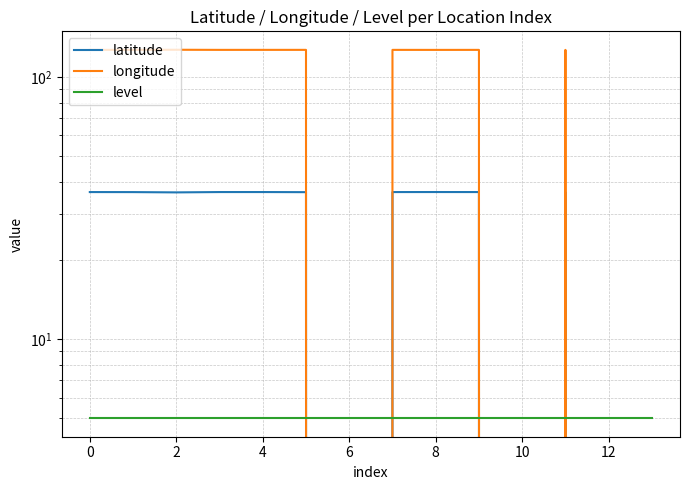

How many lines are shown in the chart?

3